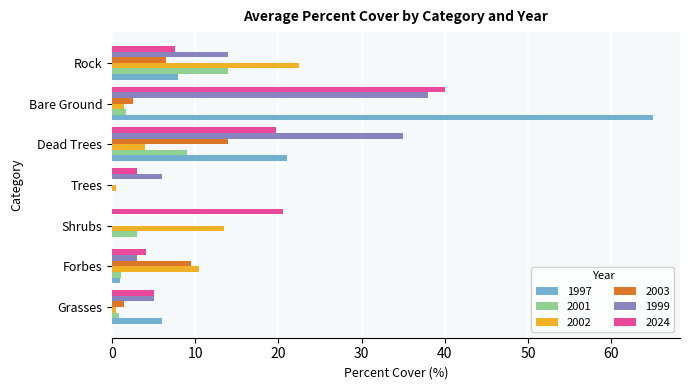

What is the highest value of the 1999 series?

38.0